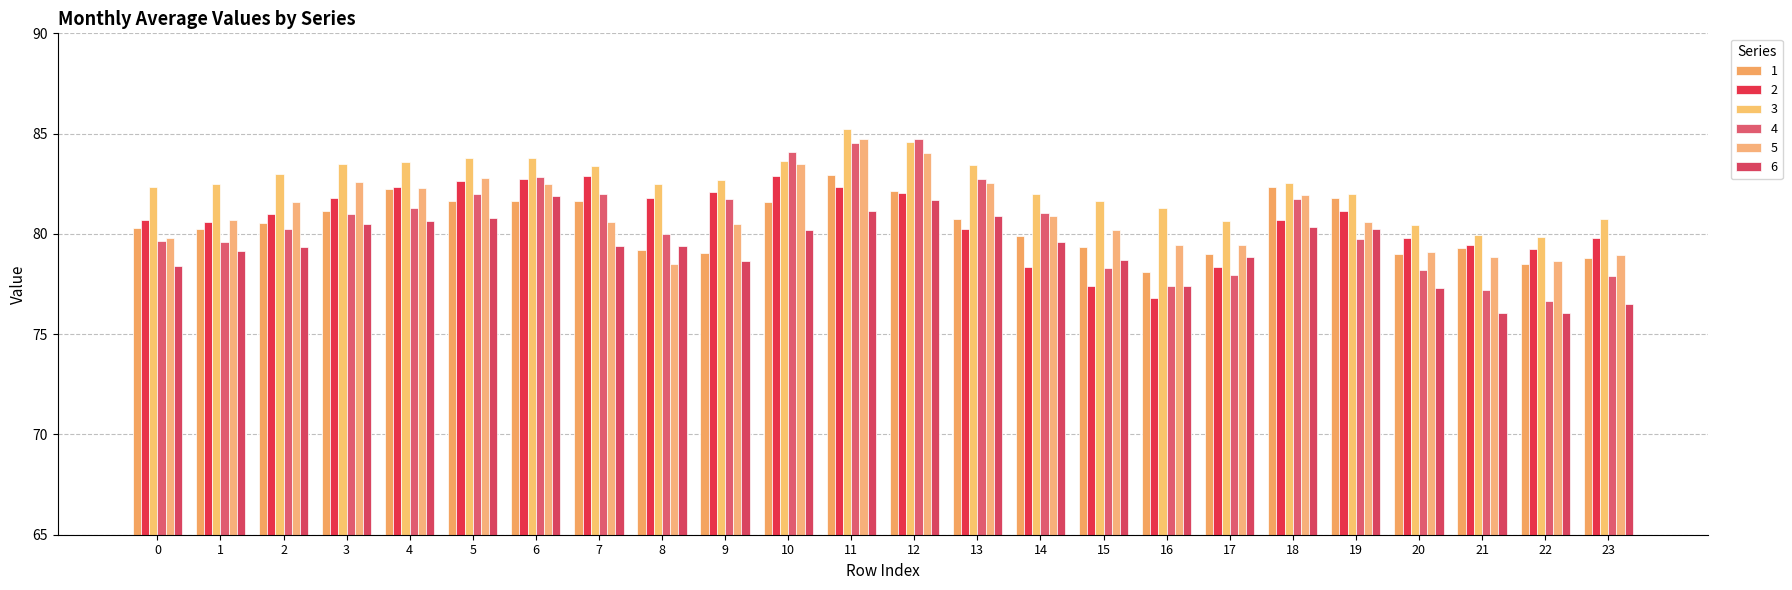

Which category has the highest value across all series?

11